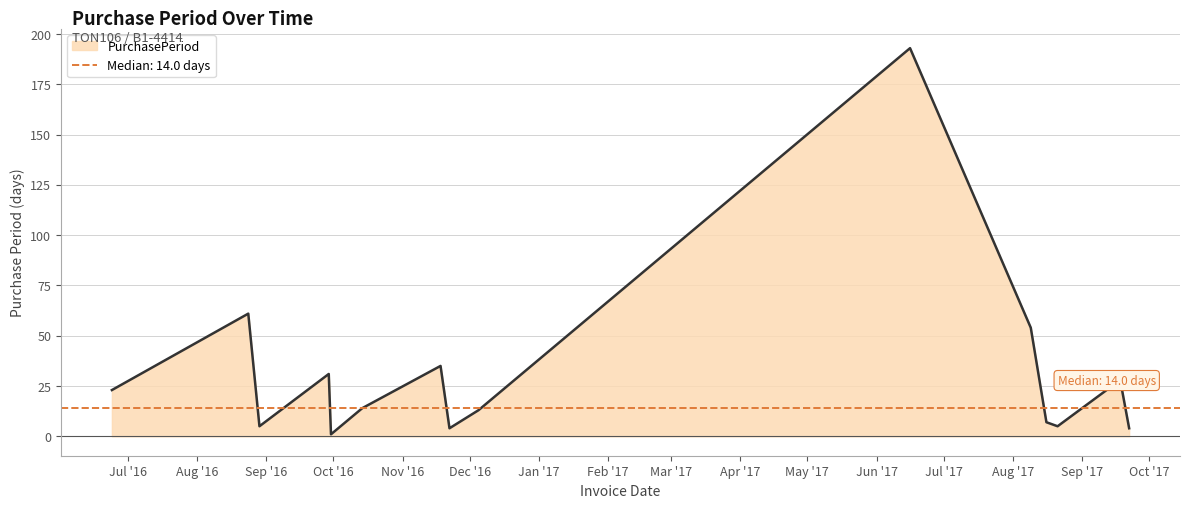

What is the sum of all values?

478